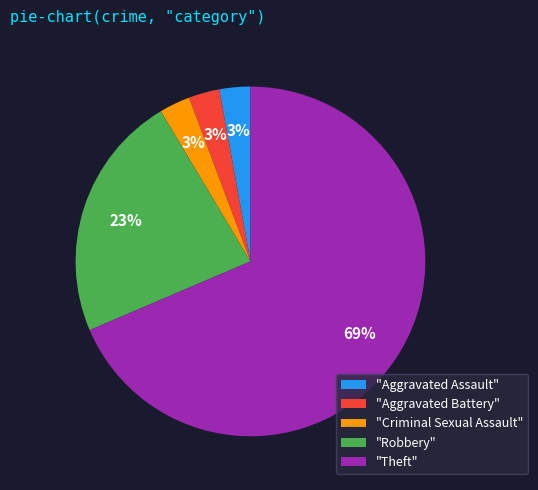

Which slice is the largest?

"Theft"